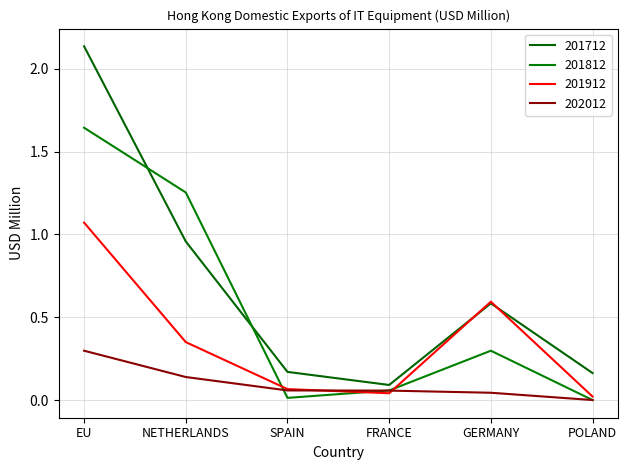

At POLAND, list the series in order from largest to smallest.

201712, 201912, 201812, 202012